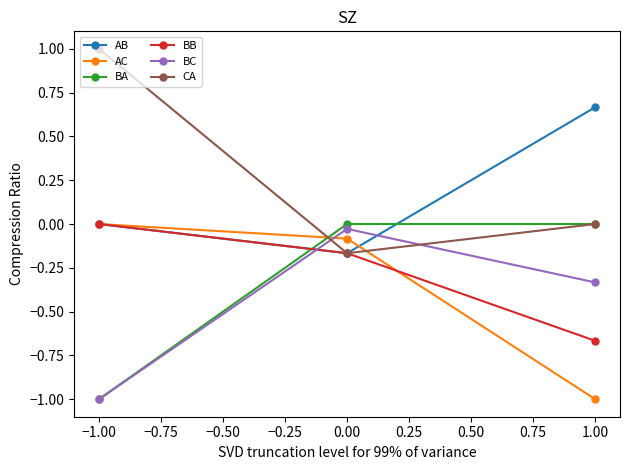

What is the difference between the maximum and minimum values in the AB series?

0.8